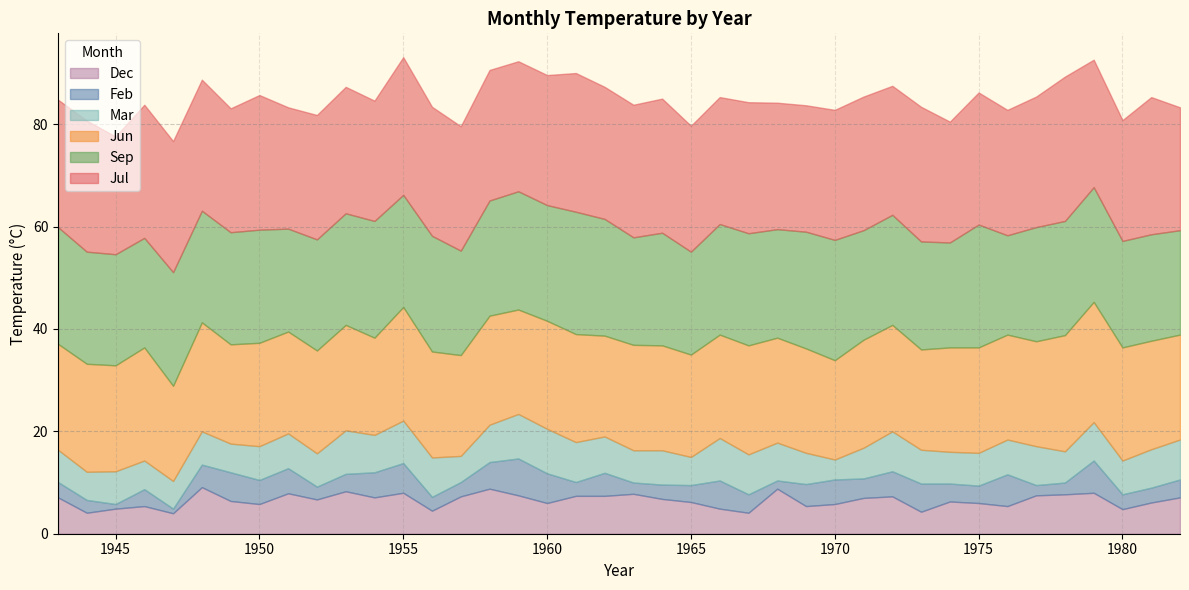

Reading left to right, list all the values displayed in this chart.

Feb: 1943=3.0	1944=2.5	1945=0.9	1946=3.3	1947=0.9	1948=4.4	1949=5.6	1950=4.7	1951=4.9	1952=2.5	1953=3.4	1954=4.9	1955=5.8	1956=2.7	1957=2.8	1958=5.2	1959=7.2	1960=5.8	1961=2.7	1962=4.5	1963=2.2	1964=2.8	1965=3.3	1966=5.5	1967=3.6	1968=1.6	1969=4.3	1970=4.8	1971=3.8	1972=4.9	1973=5.5	1974=3.5	1975=3.4	1976=6.2	1977=2.0	1978=2.3	1979=6.3	1980=2.9	1981=2.9	1982=3.5
Mar: 1943=6.3	1944=5.5	1945=6.4	1946=5.6	1947=5.4	1948=6.5	1949=5.6	1950=6.6	1951=6.8	1952=6.5	1953=8.5	1954=7.3	1955=8.3	1956=7.7	1957=5.1	1958=7.3	1959=8.7	1960=8.7	1961=7.8	1962=7.1	1963=6.3	1964=6.7	1965=5.5	1966=8.3	1967=7.8	1968=7.4	1969=6.1	1970=3.9	1971=6.0	1972=7.8	1973=6.6	1974=6.2	1975=6.4	1976=6.8	1977=7.6	1978=6.1	1979=7.5	1980=6.6	1981=7.5	1982=7.8
Jun: 1943=20.7	1944=21.1	1945=20.7	1946=22.1	1947=18.6	1948=21.3	1949=19.4	1950=20.2	1951=19.9	1952=20.1	1953=20.6	1954=19.0	1955=22.2	1956=20.7	1957=19.7	1958=21.3	1959=20.4	1960=21.1	1961=21.1	1962=19.7	1963=20.6	1964=20.5	1965=20.0	1966=20.2	1967=21.3	1968=20.5	1969=20.4	1970=19.4	1971=21.1	1972=20.8	1973=19.6	1974=20.4	1975=20.6	1976=20.5	1977=20.5	1978=22.7	1979=23.5	1980=22.1	1981=21.2	1982=20.5
Jul: 1943=24.9	1944=25.6	1945=23.0	1946=26.0	1947=25.6	1948=25.6	1949=24.2	1950=26.3	1951=23.7	1952=24.3	1953=24.7	1954=23.5	1955=26.9	1956=25.2	1957=24.3	1958=25.5	1959=25.4	1960=25.4	1961=27.1	1962=25.8	1963=25.9	1964=26.2	1965=24.6	1966=24.8	1967=25.6	1968=24.7	1969=24.7	1970=25.4	1971=26.1	1972=25.2	1973=26.3	1974=23.6	1975=25.8	1976=24.5	1977=25.5	1978=28.2	1979=24.9	1980=23.6	1981=26.8	1982=24.0
Sep: 1943=22.8	1944=21.9	1945=21.7	1946=21.4	1947=22.2	1948=21.8	1949=21.9	1950=22.1	1951=20.1	1952=21.7	1953=21.8	1954=22.8	1955=21.9	1956=22.6	1957=20.4	1958=22.5	1959=23.1	1960=22.6	1961=23.9	1962=22.8	1963=21.0	1964=22.0	1965=20.1	1966=21.6	1967=21.9	1968=21.2	1969=22.8	1970=23.5	1971=21.4	1972=21.5	1973=21.1	1974=20.5	1975=24.0	1976=19.4	1977=22.3	1978=22.3	1979=22.4	1980=20.8	1981=20.8	1982=20.4
Dec: 1943=7.1	1944=4.1	1945=4.9	1946=5.4	1947=4.0	1948=9.1	1949=6.4	1950=5.8	1951=7.9	1952=6.7	1953=8.3	1954=7.1	1955=8.0	1956=4.5	1957=7.3	1958=8.8	1959=7.5	1960=6.0	1961=7.4	1962=7.4	1963=7.8	1964=6.8	1965=6.2	1966=4.9	1967=4.1	1968=8.8	1969=5.4	1970=5.8	1971=7.0	1972=7.3	1973=4.3	1974=6.3	1975=6.0	1976=5.4	1977=7.5	1978=7.7	1979=8.0	1980=4.8	1981=6.1	1982=7.1